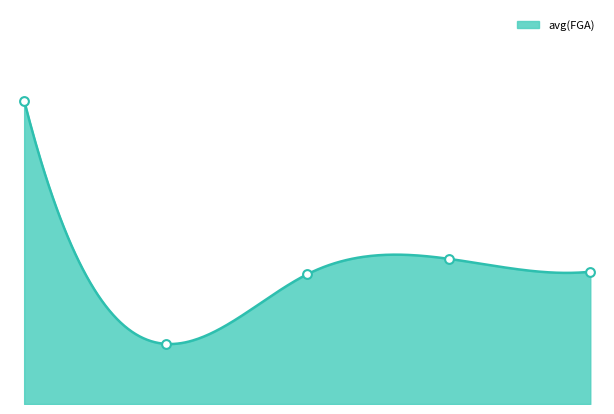

At which category is the sum across all series the highest?

Jared Dudley